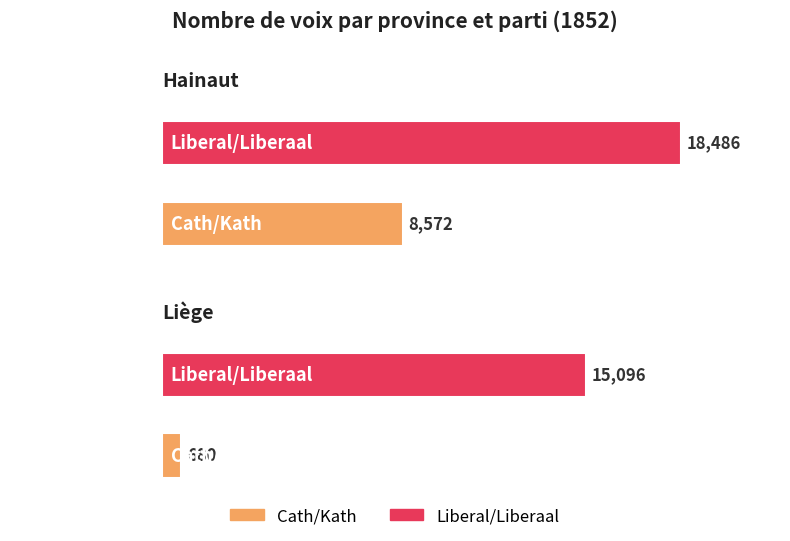

Which category has the lowest value across all series?

Liège